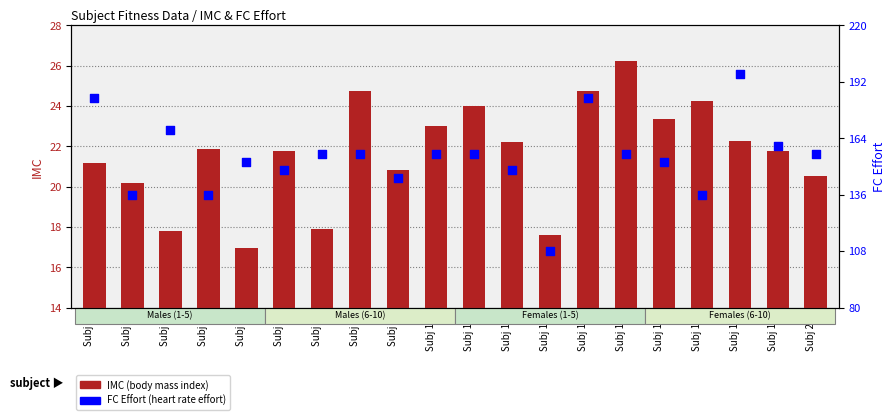

Is the value of FC Effort at Subj 2 greater than the value of IMC at Subj 11?

Yes